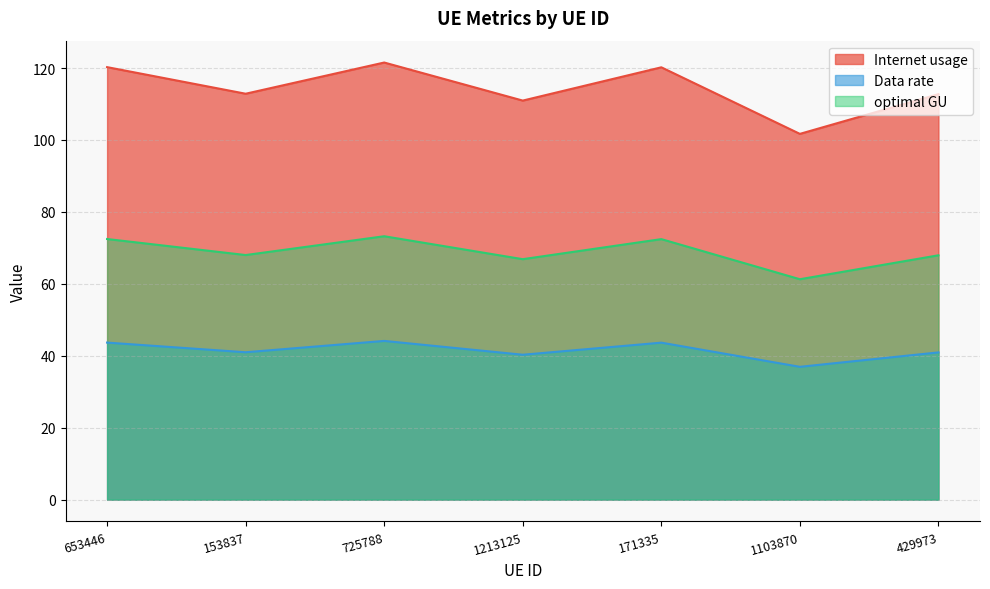

Which series has the widest spread of values?

Internet usage